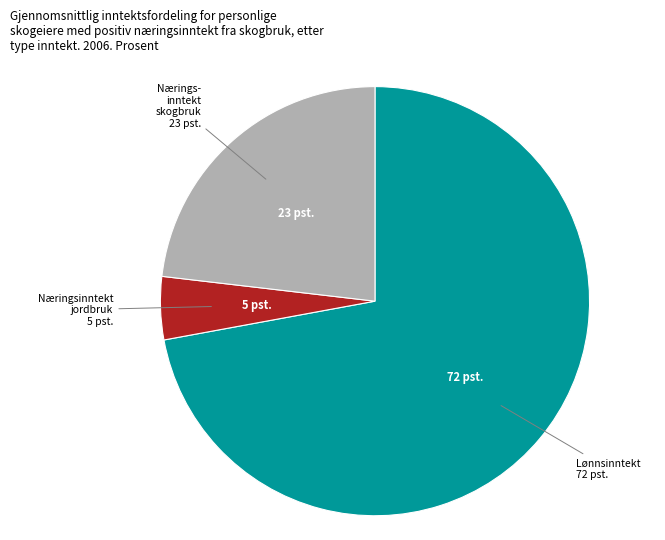

The Næringsinntekt jordbruk slice represents 5% of the pie. True or false?

True